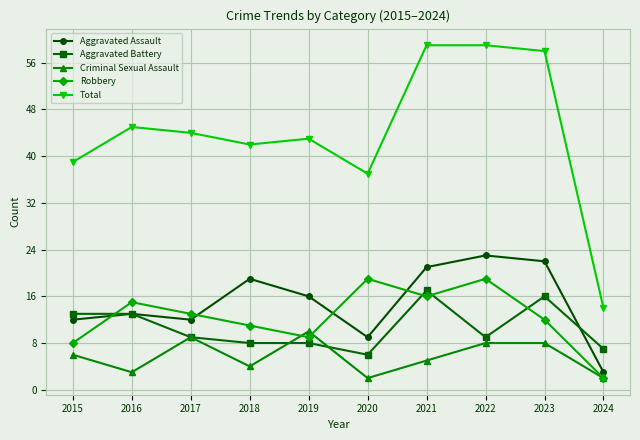

Which series has the widest spread of values?

Total